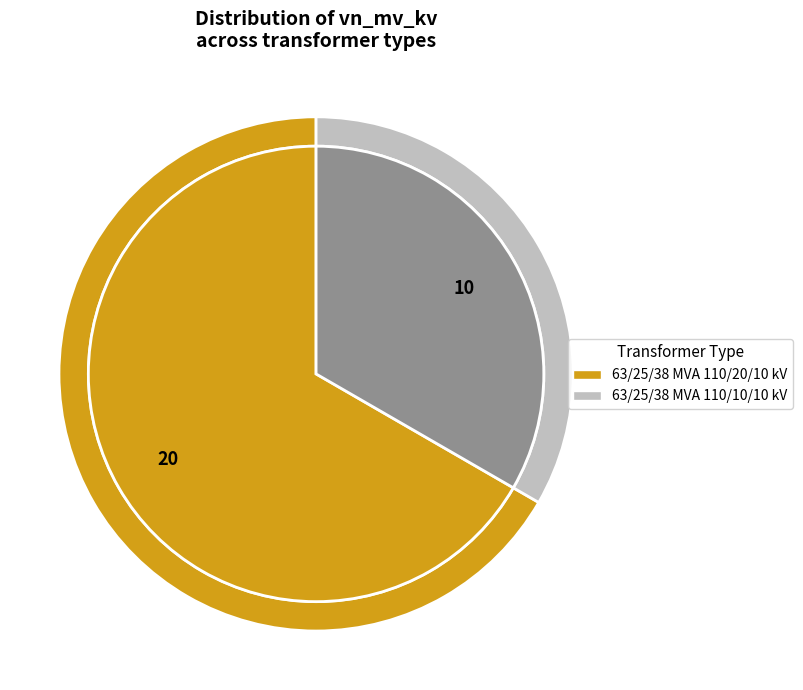

Count the number of slices in the pie.

2